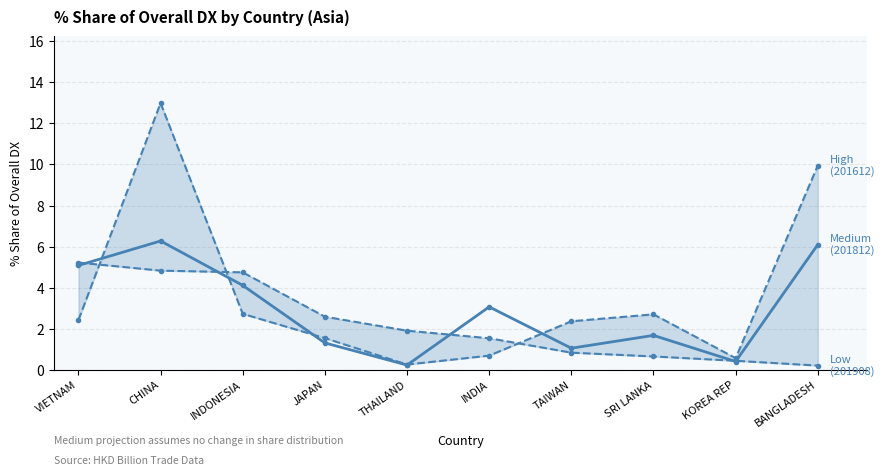

What are all the series names shown in the legend?

201612_% Share of overall DX, 201812_% Share of overall DX, 201908_% Share of overall DX